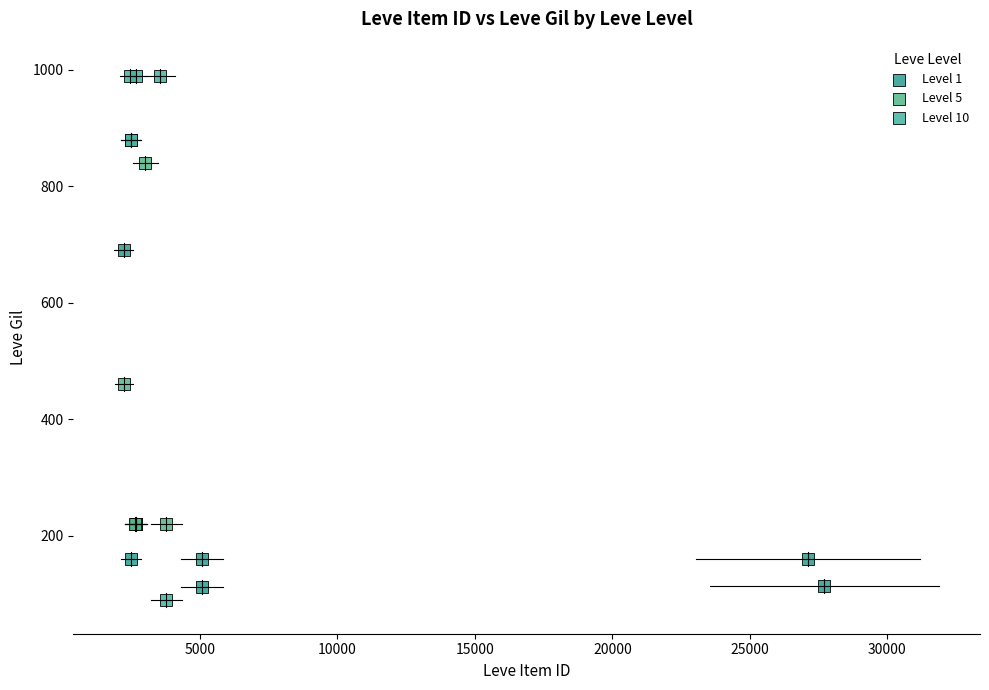

Which series reaches the maximum Y coordinate?

Level 10